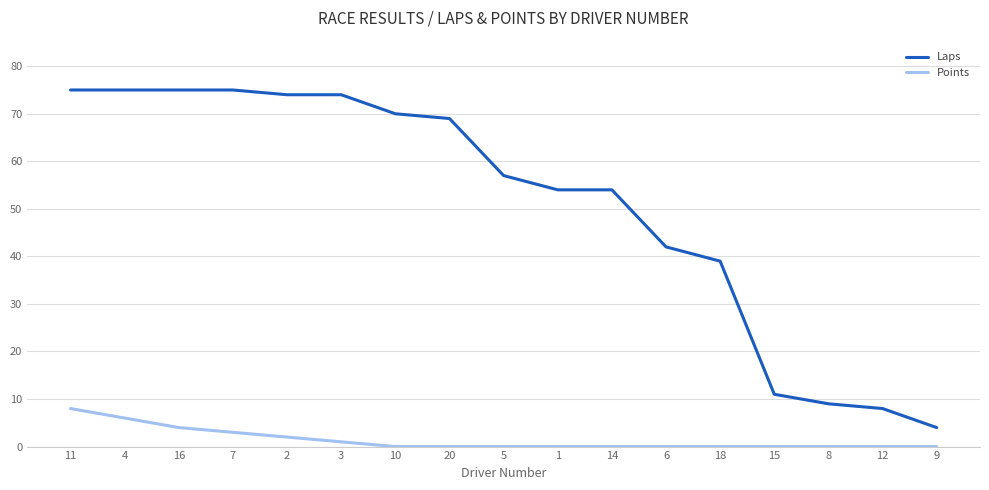

Is this an area chart (filled region under the line)?

No